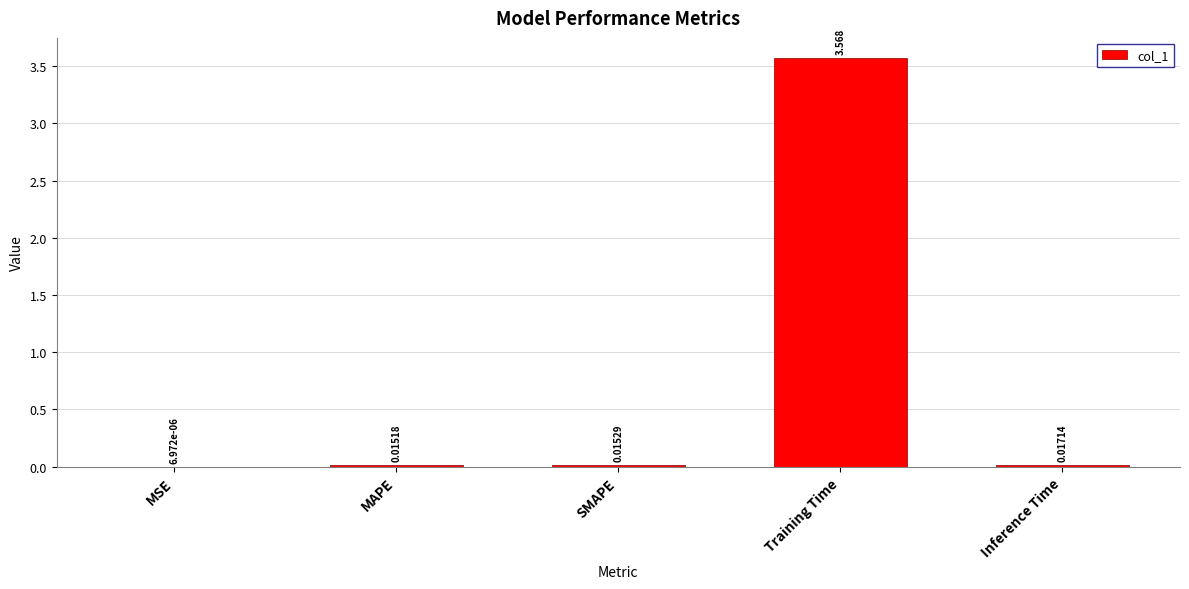

Which category has the highest value across all series?

Training Time